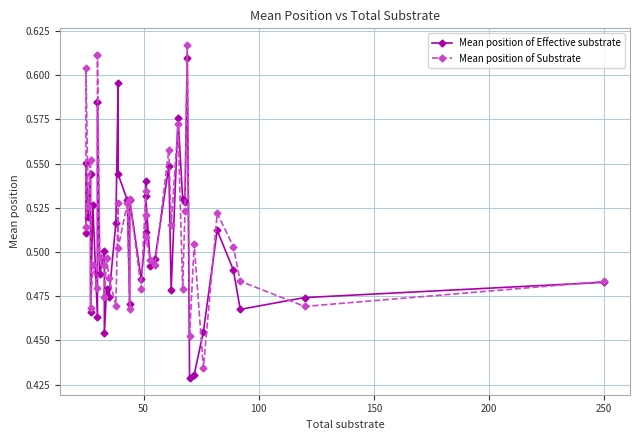

Which series has the largest total across all categories?

Mean position of Substrate